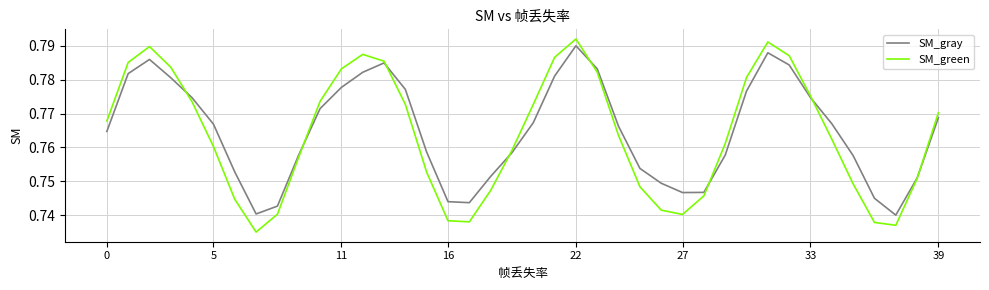

Which series has the widest spread of values?

SM_green